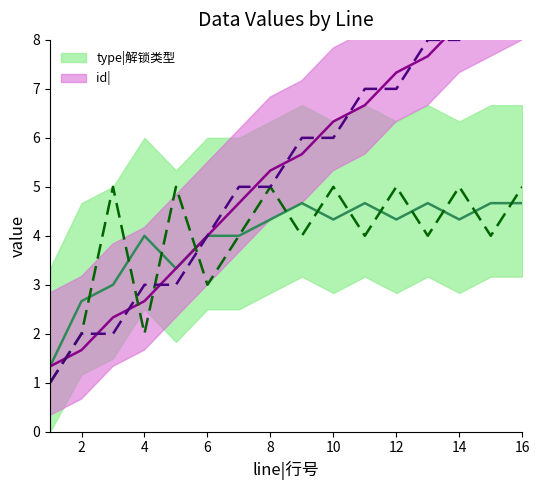

What is the difference between the second highest and second lowest values in the type|解锁类型 series?

3